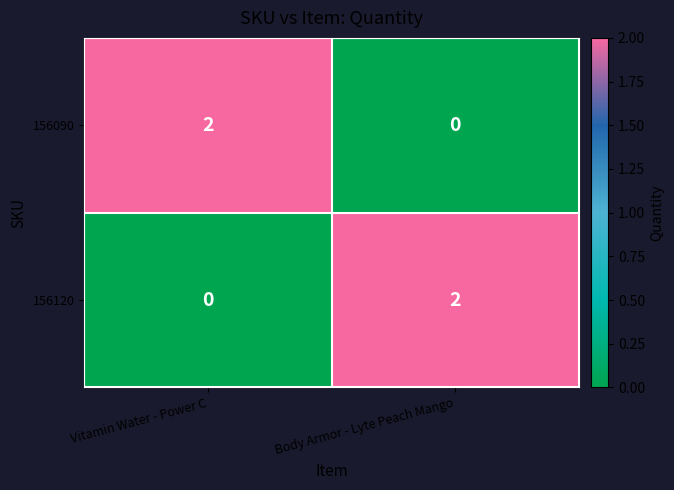

At which label does 156120 reach its peak?

Body Armor - Lyte Peach Mango